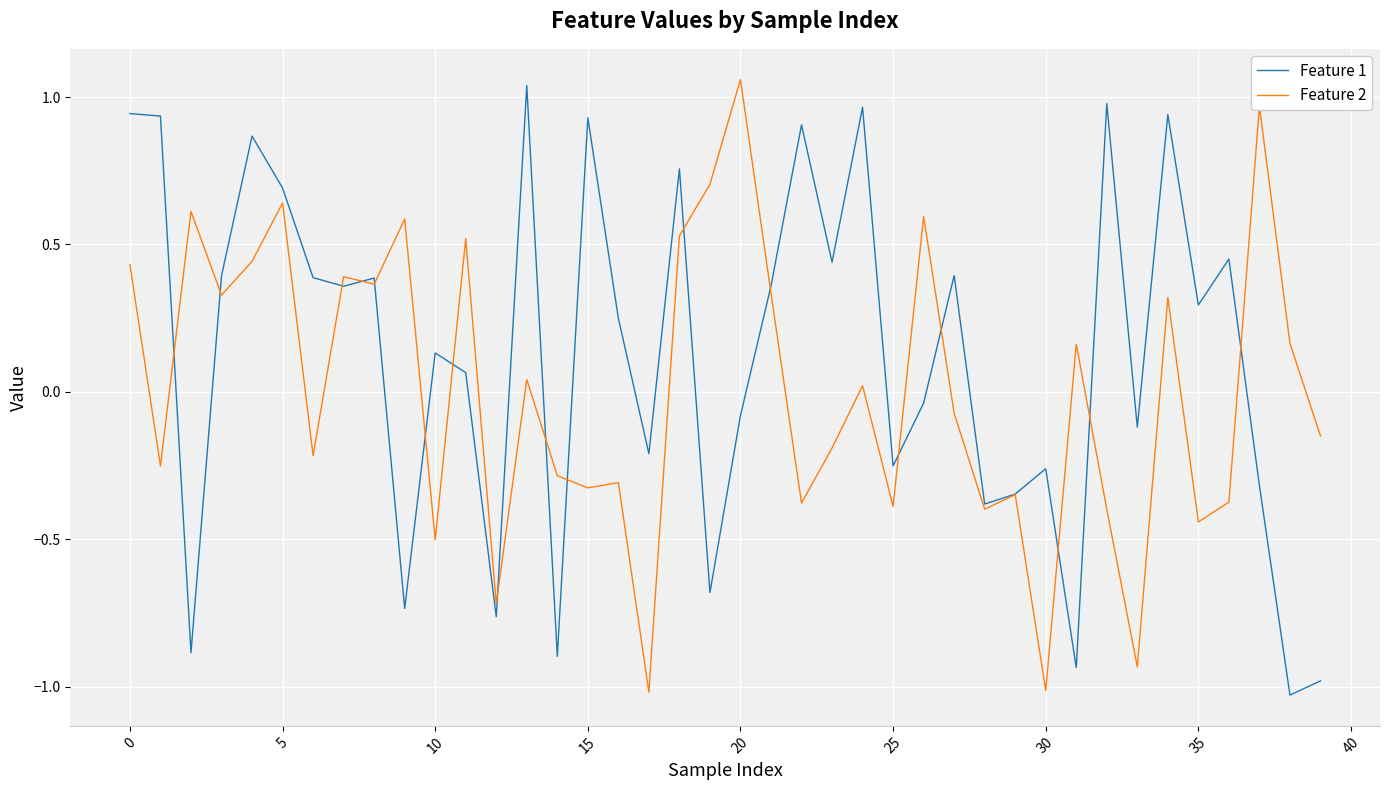

Rank the series by their average value, from lowest to highest.

Feature 2, Feature 1